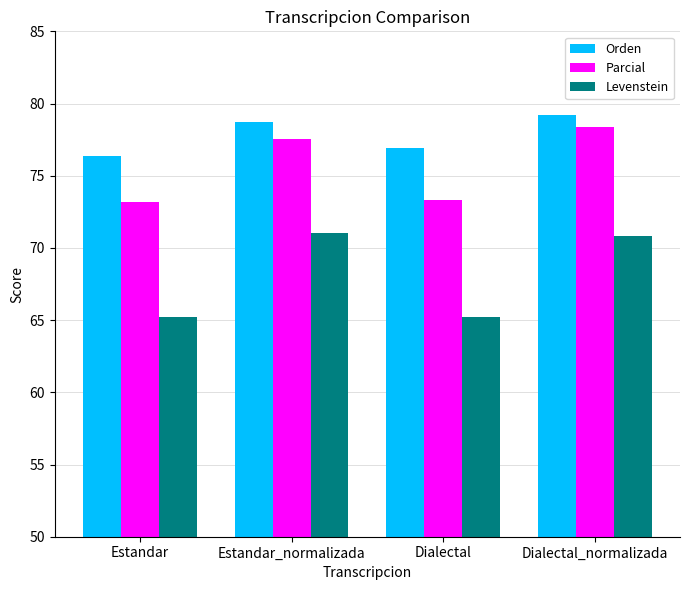

Where does the Levenstein series first go above 70?

Estandar_normalizada